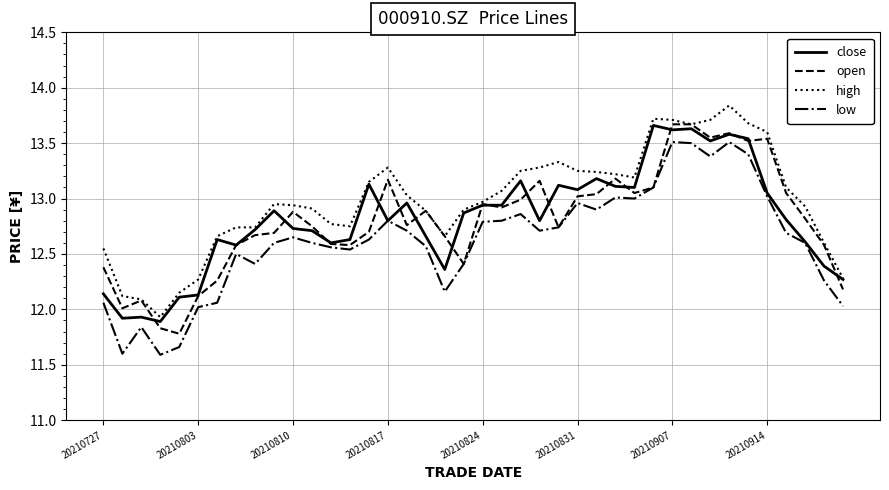

What is the lowest value of the high series?

11.9